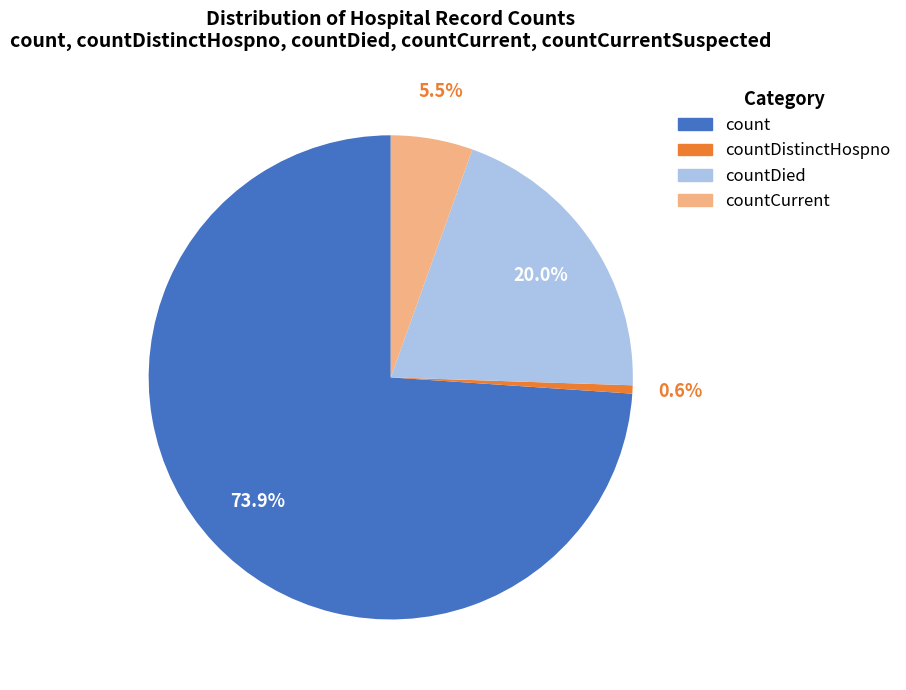

Do countCurrent and countDistinctHospno together represent more than half of the pie?

No